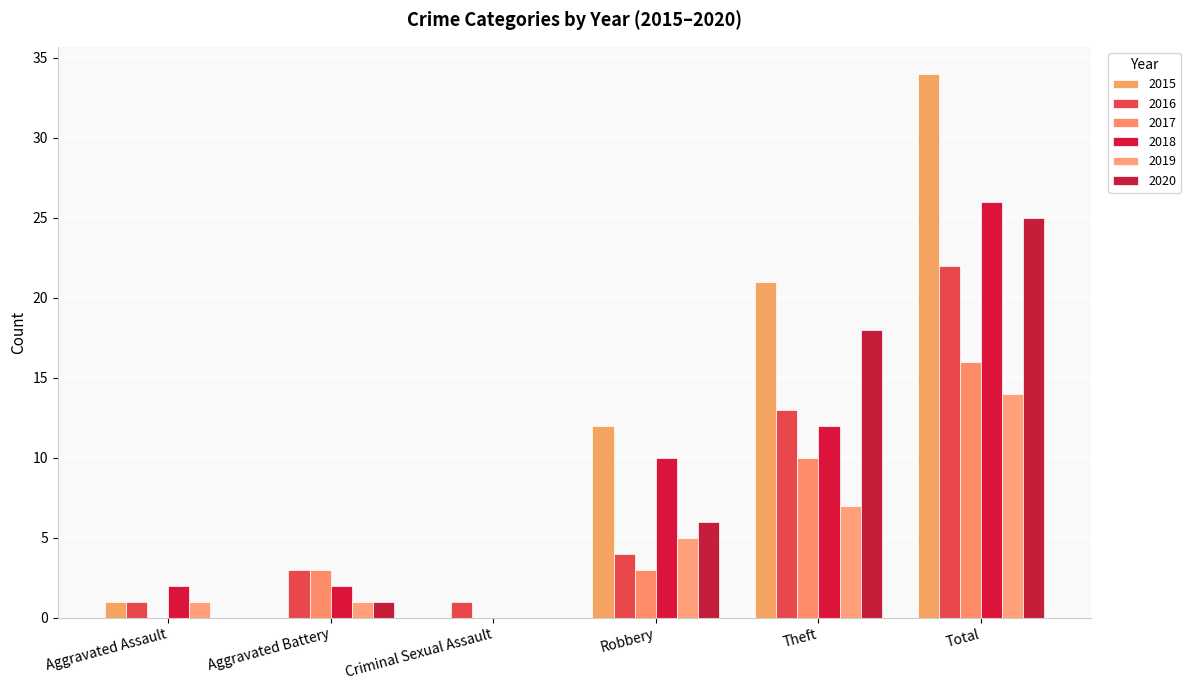

Is it true that 2017 equals 10 at Theft?

True